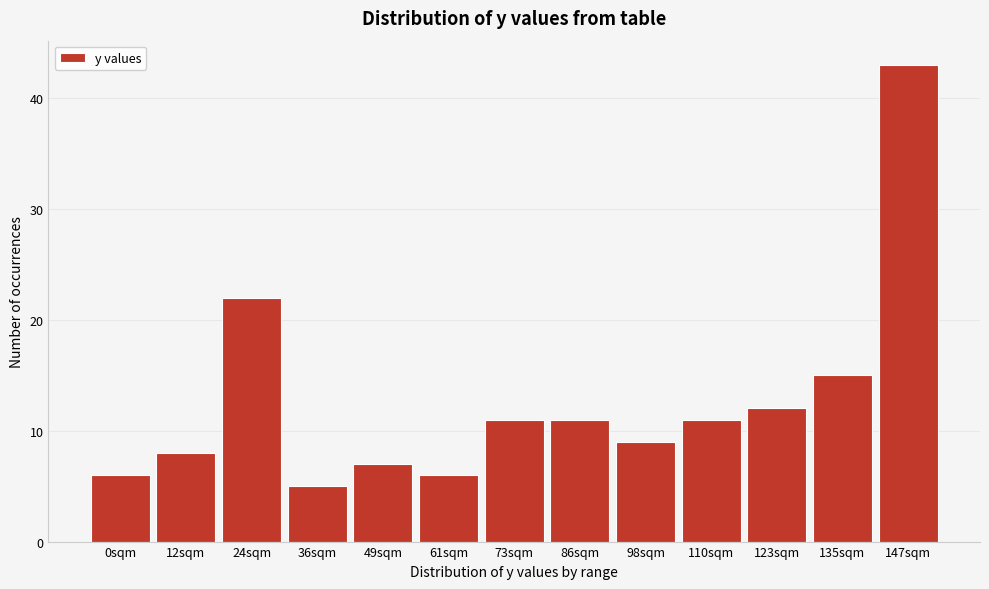

Reading left to right, list all the values displayed in this chart.

0sqm=6	12sqm=8	24sqm=22	36sqm=5	49sqm=7	61sqm=6	73sqm=11	86sqm=11	98sqm=9	110sqm=11	123sqm=12	135sqm=15	147sqm=43